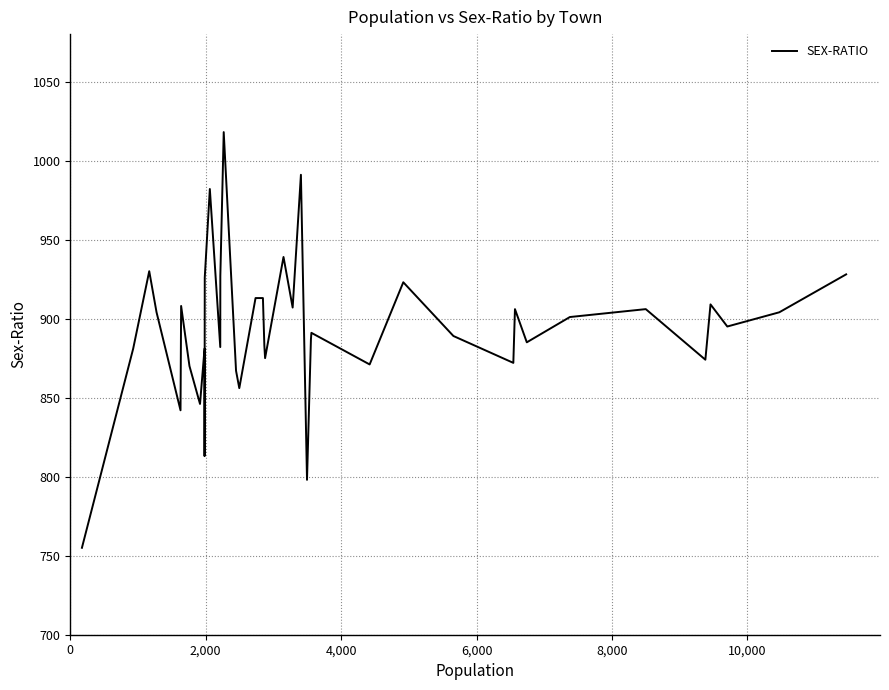

Is this an area chart (filled region under the line)?

No